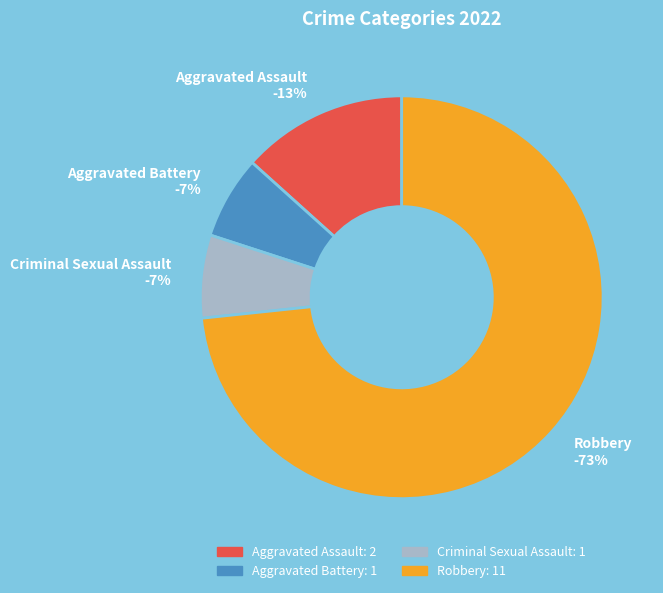

What is the largest slice in the pie chart?

Robbery